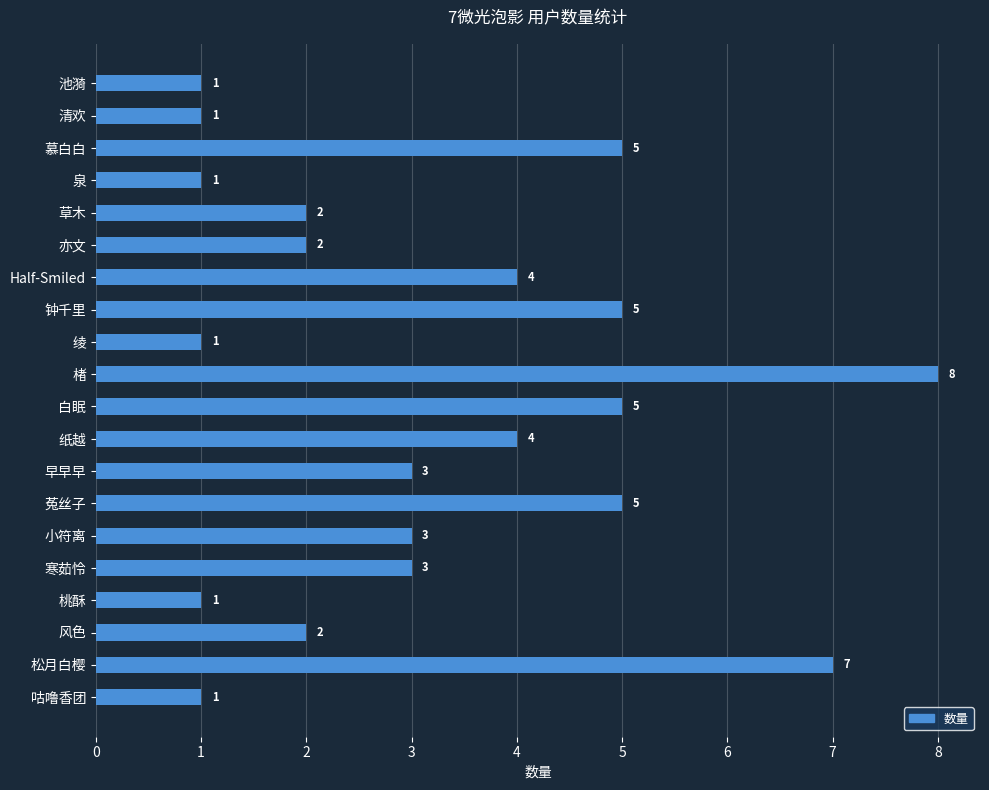

What is the change in value from 草木 to 早早早?

+1